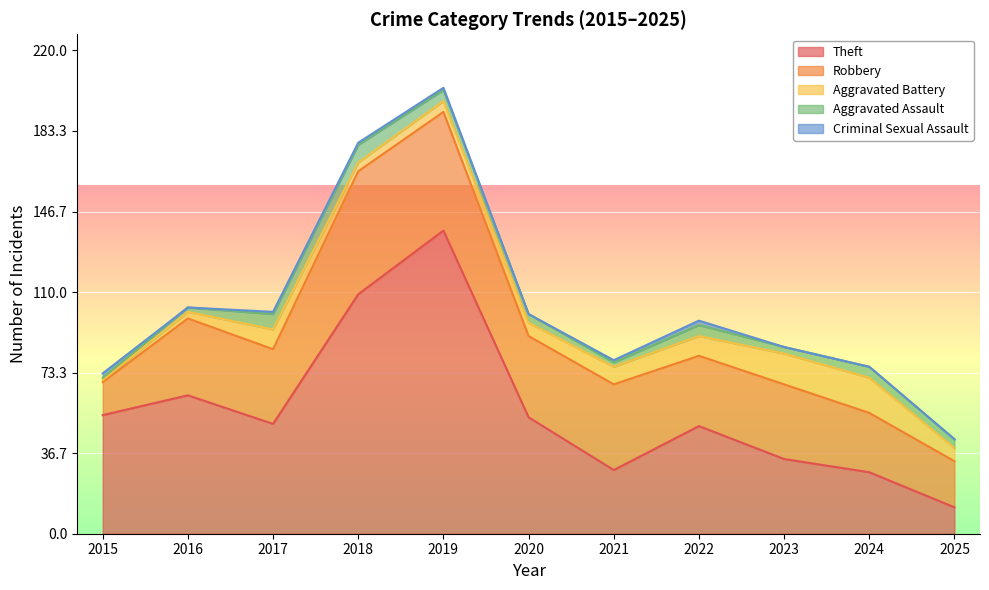

At how many categories does at least one series exceed 124?

1